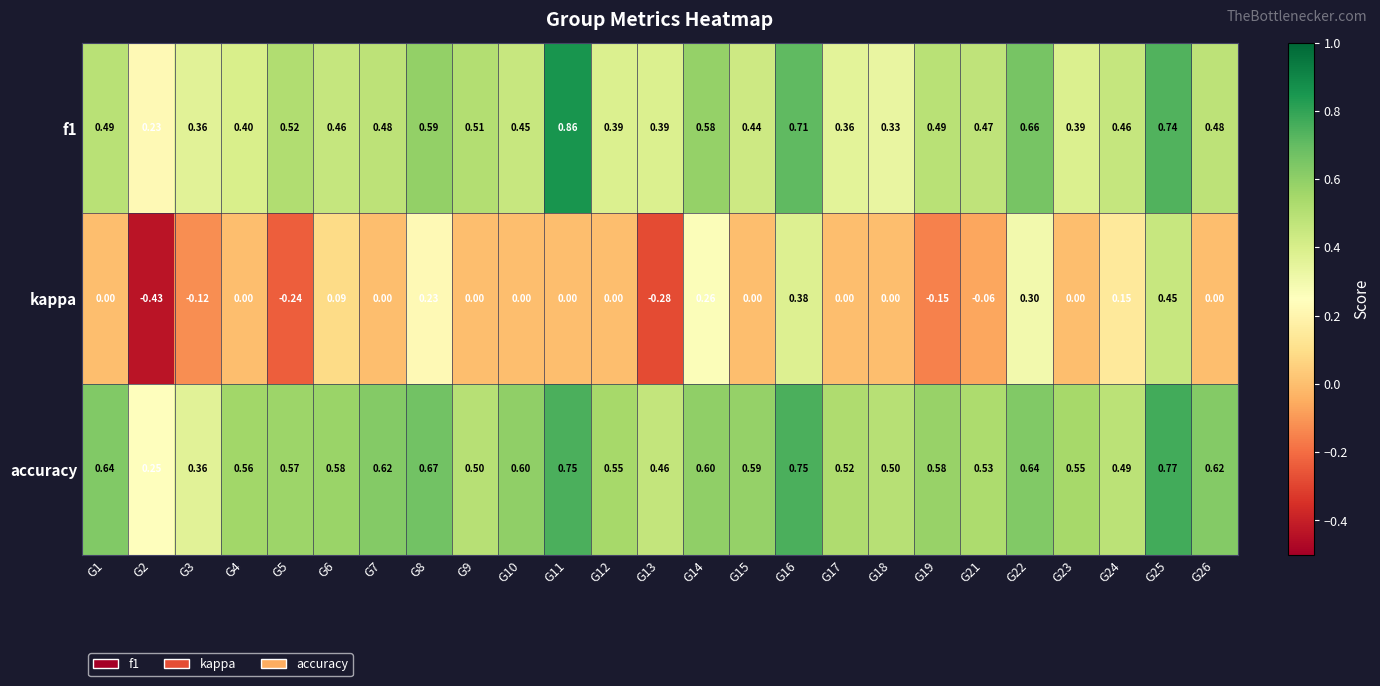

Which series has the widest spread of values?

kappa